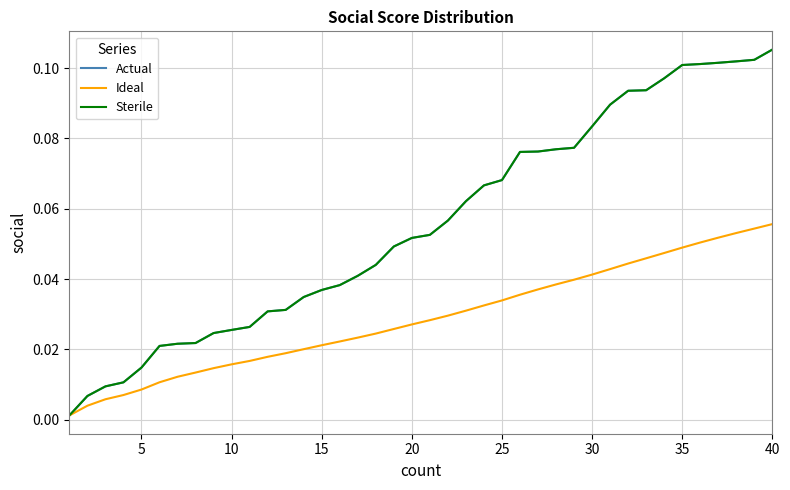

True or false: Actual has more than 2 interior local peaks.

False